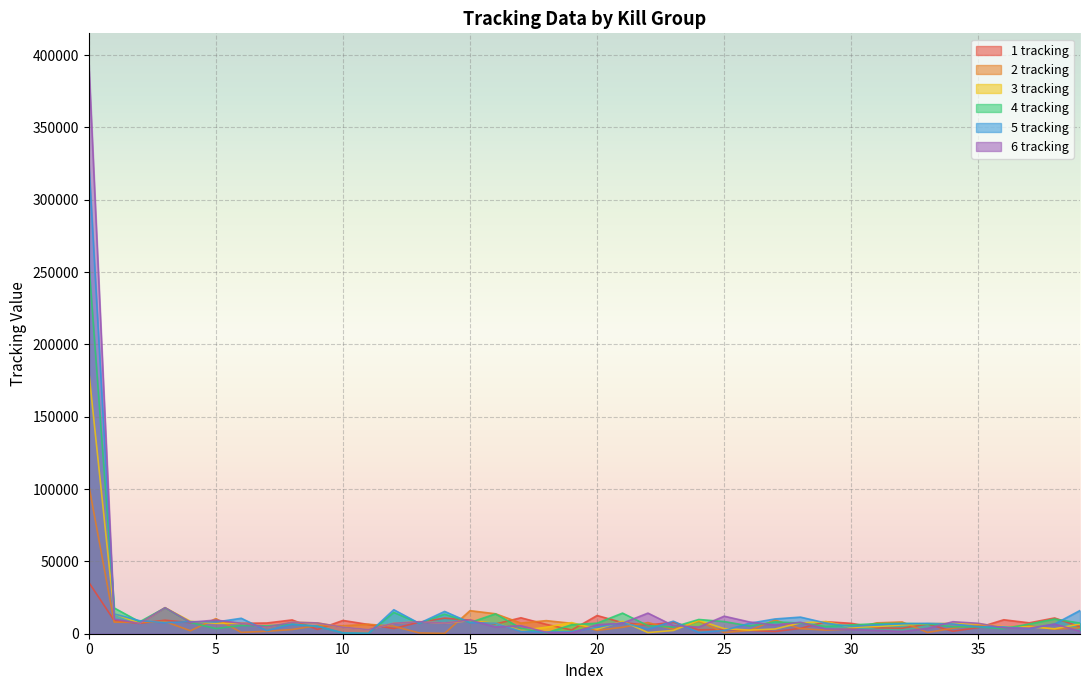

At which category does the chart reach its minimum across all series?

14